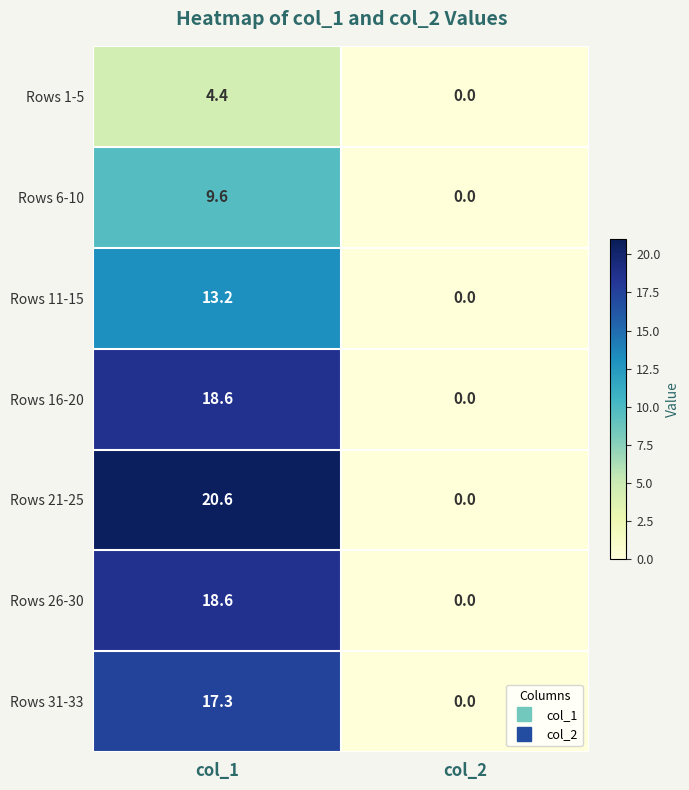

The value of Rows 16-20 at col_2 is 5.6. True or false?

False